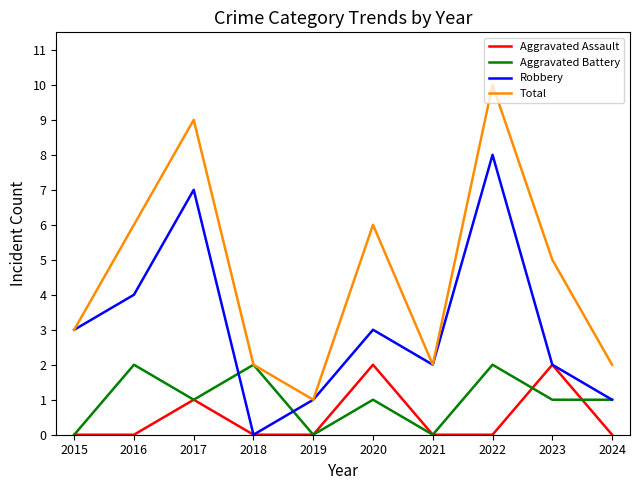

At which category is the sum across all series the highest?

2022